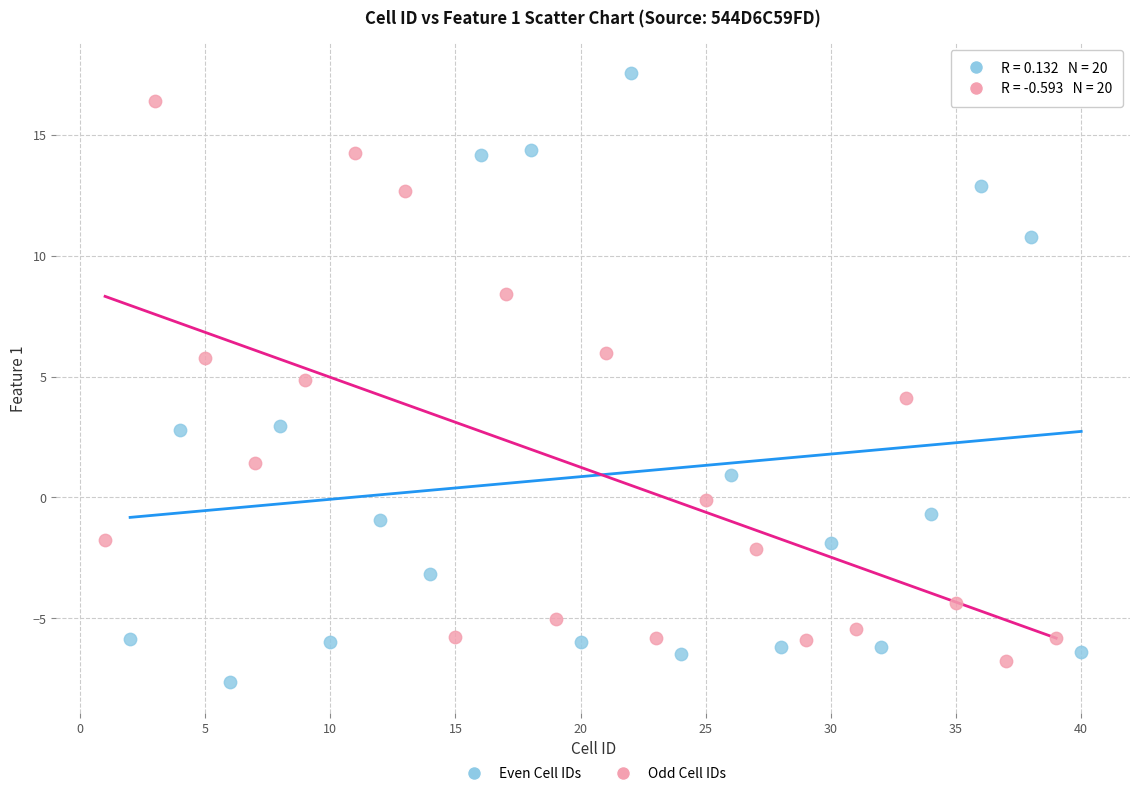

Which series contains the highest Y value?

Even Cell IDs